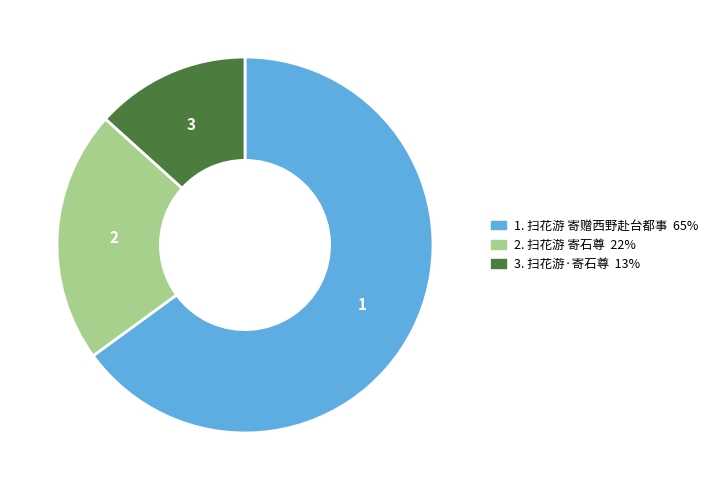

Is there a majority slice in this chart?

Yes